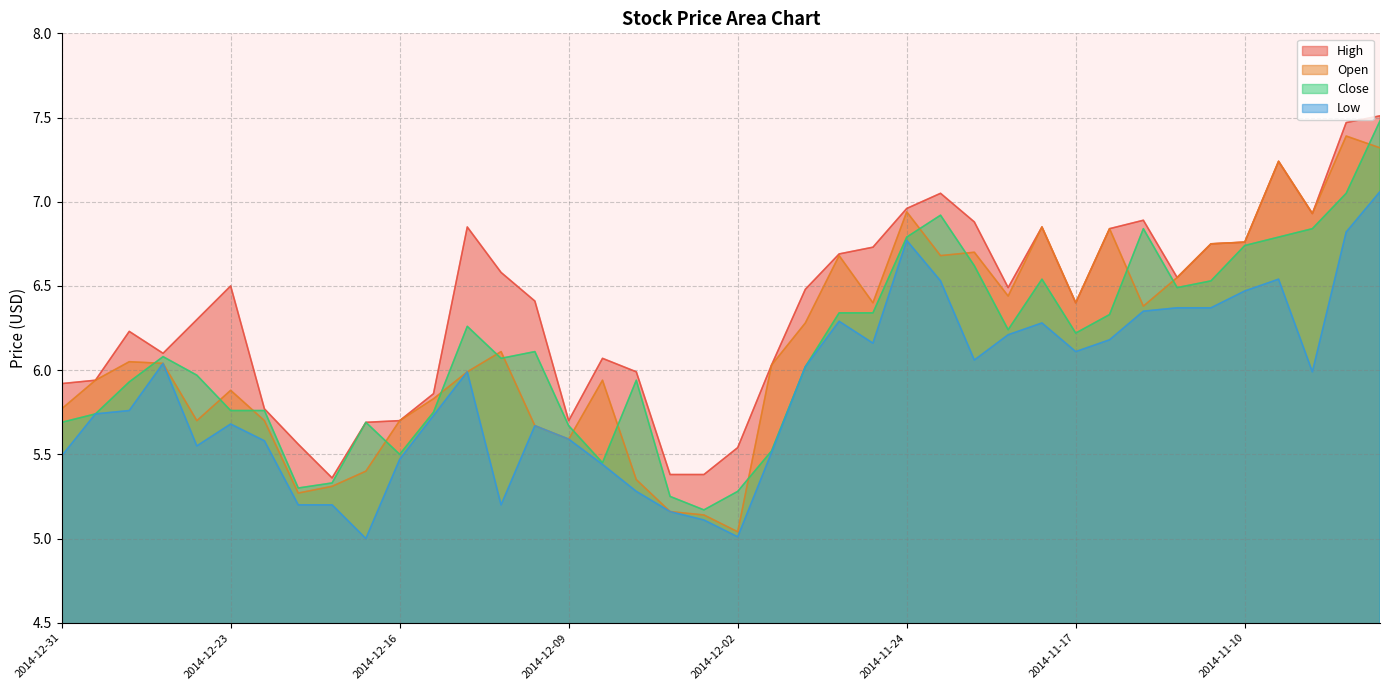

True or false: High has more than 1 interior local peaks.

True